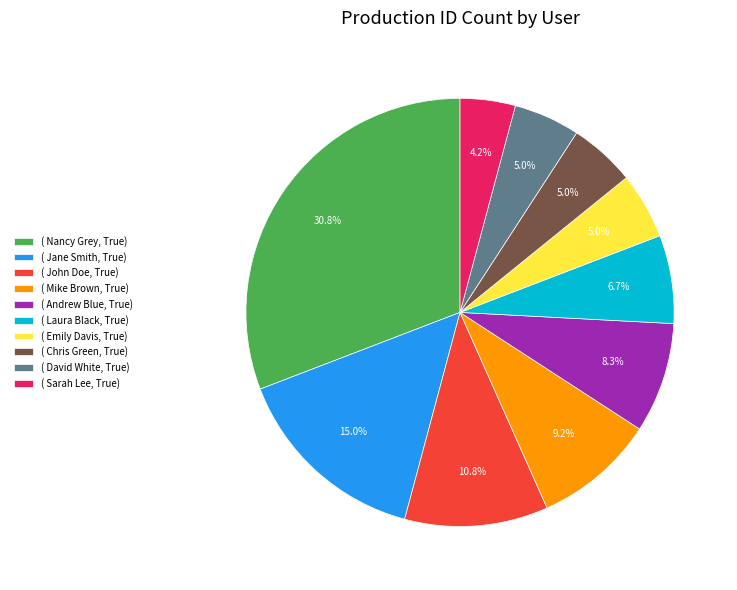

Combined, do ( Andrew Blue, True) and ( Chris Green, True) account for over 50%?

No